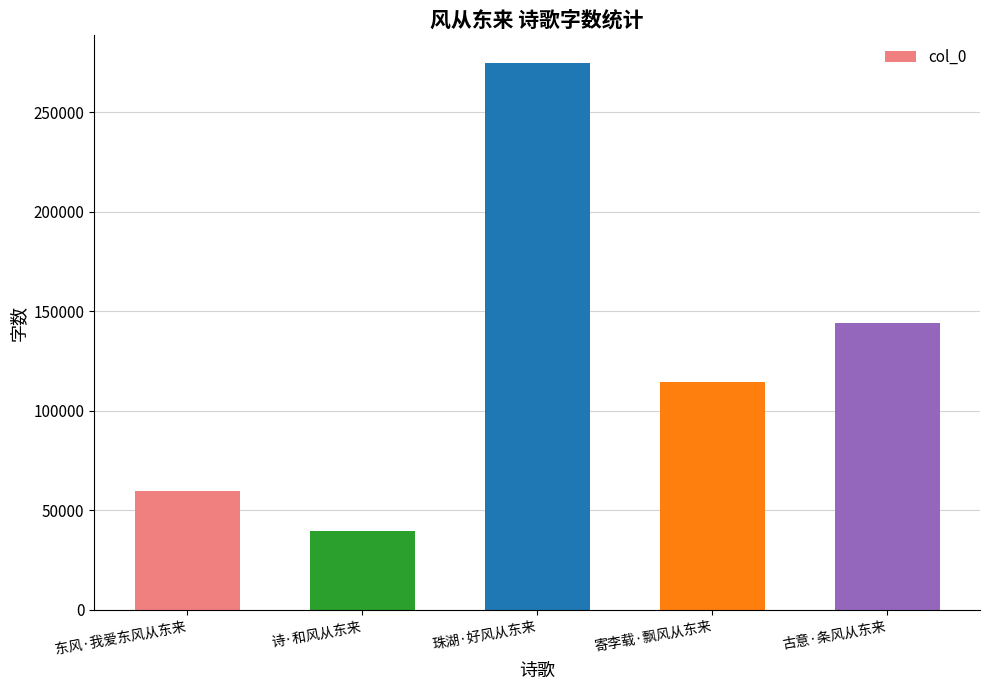

Reading left to right, extract all data points from this chart.

东风·我爱东风从东来=59608	诗·和风从东来=39849	珠湖·好风从东来=274921	寄李载·飘风从东来=114525	古意·条风从东来=144379